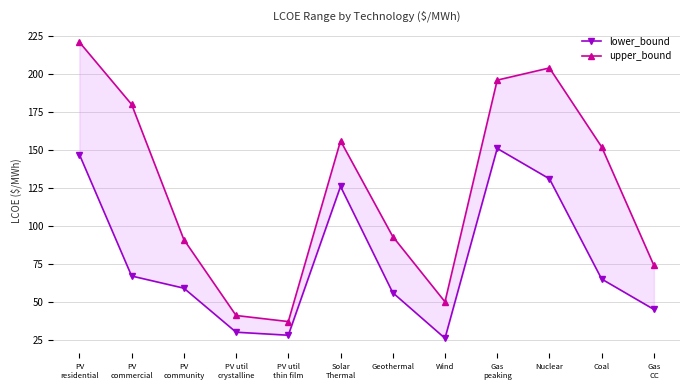

What is the difference between the second highest and minimum values in the upper_bound series?

167